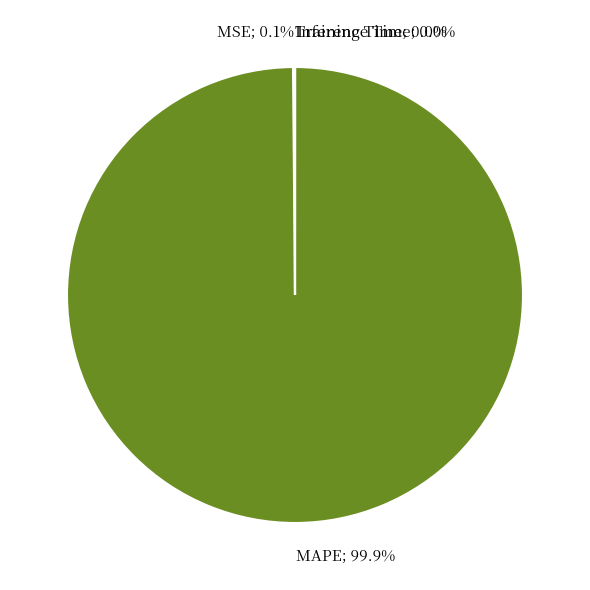

How much of the chart is everything except MAPE; 99.9%?

0.1%